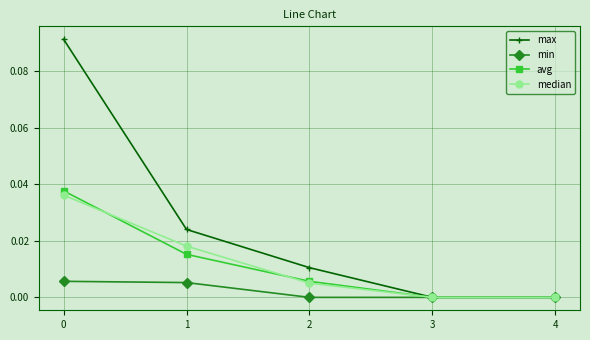

Is the value of median at 2 greater than the value of max at 4?

Yes